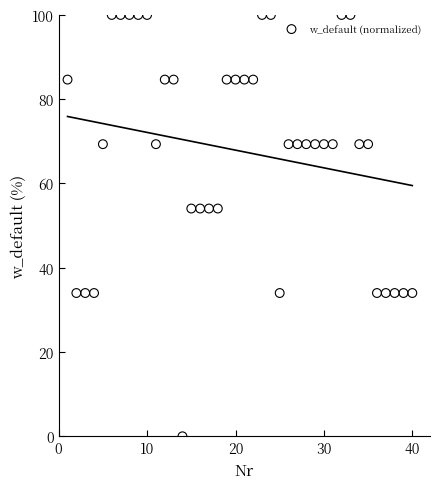

What is the range of Y values (max minus min)?

100.0